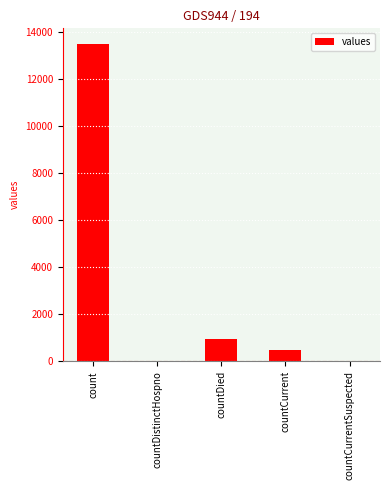

The chart shows a value of 0 at countDistinctHospno. True or false?

True